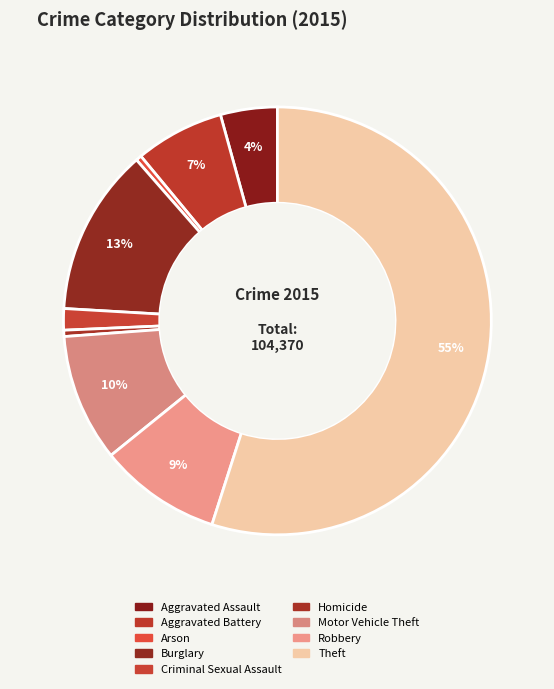

Is it true that Robbery is 9% of the pie?

True